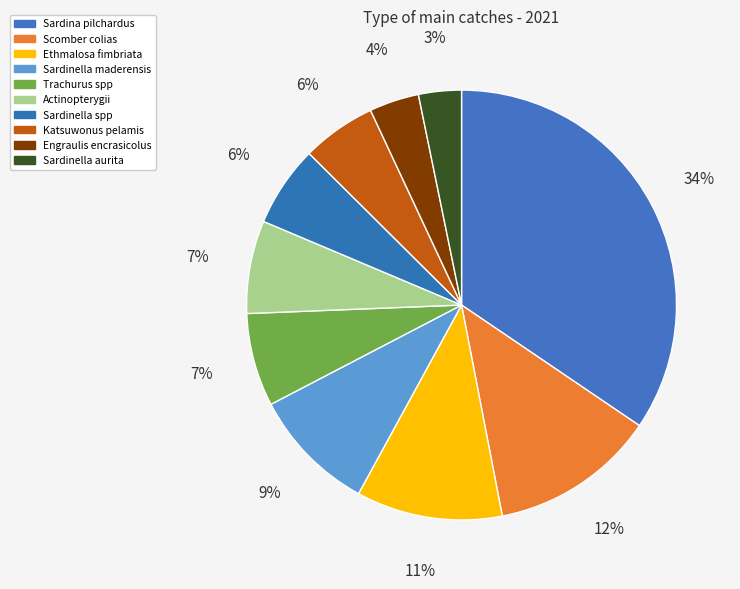

Is it true that Sardinella spp is 6% of the pie?

True